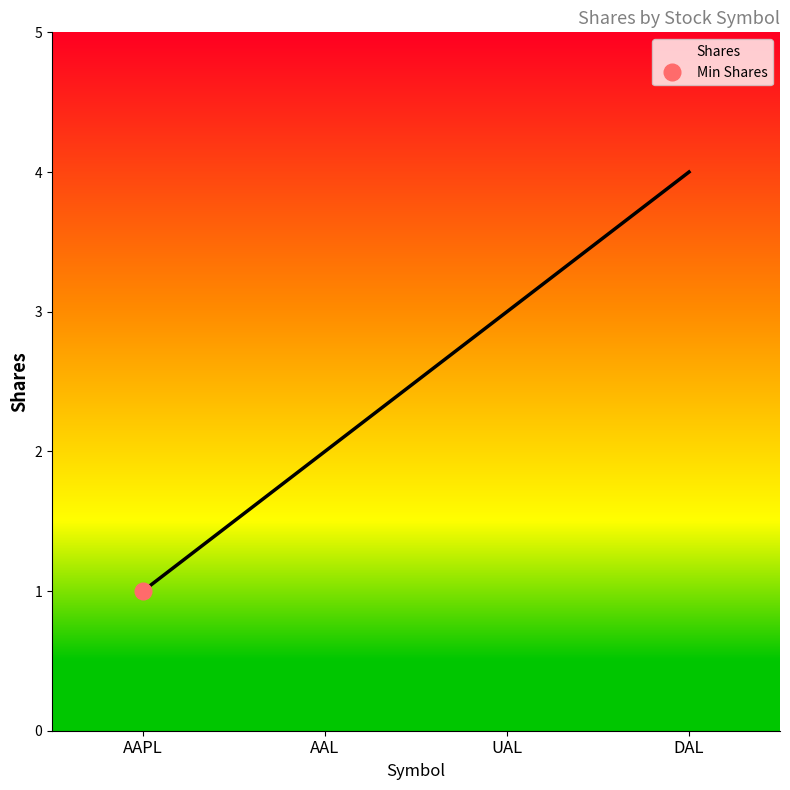

What is the change in value from AAPL to AAL?

+1